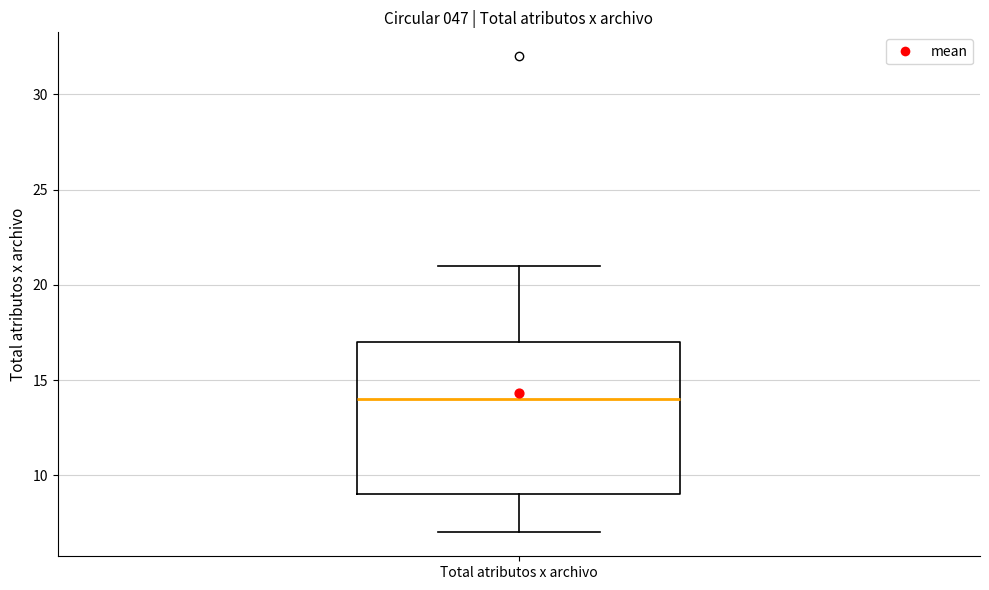

Where does the upper whisker of the box for Total atributos x archivo end on the y-axis? The values are not printed on the chart, so give them approximately, as read against the axis.

21